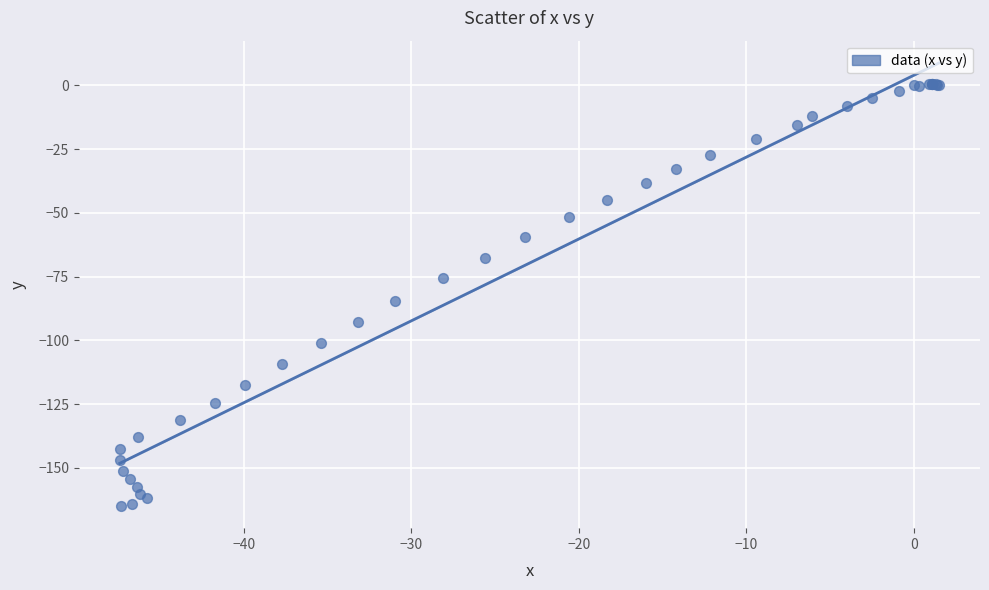

What Y value in the scatter plot is closest to -82?

-84.7